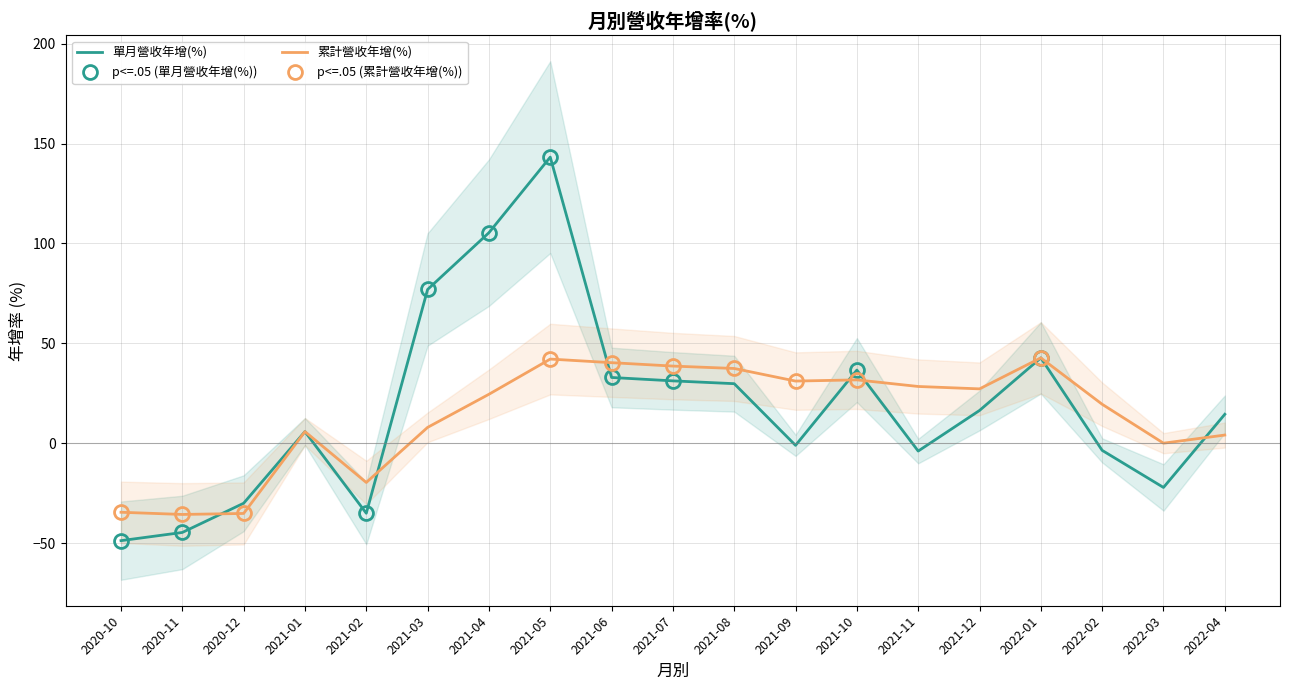

Which has a higher value, 2021-04 or 2021-07?

2021-04